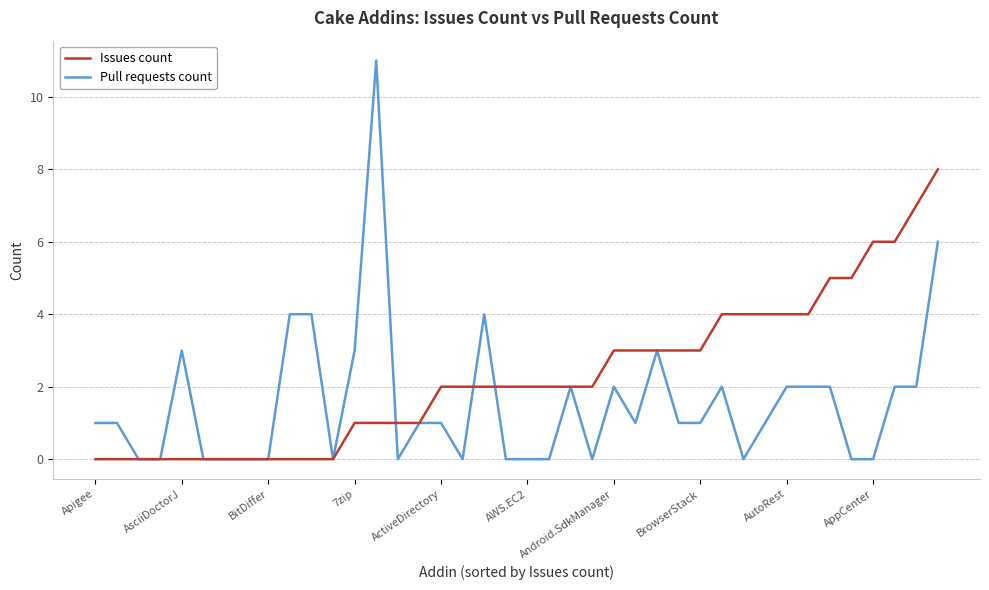

Which series has the largest range (max minus min)?

Pull requests count